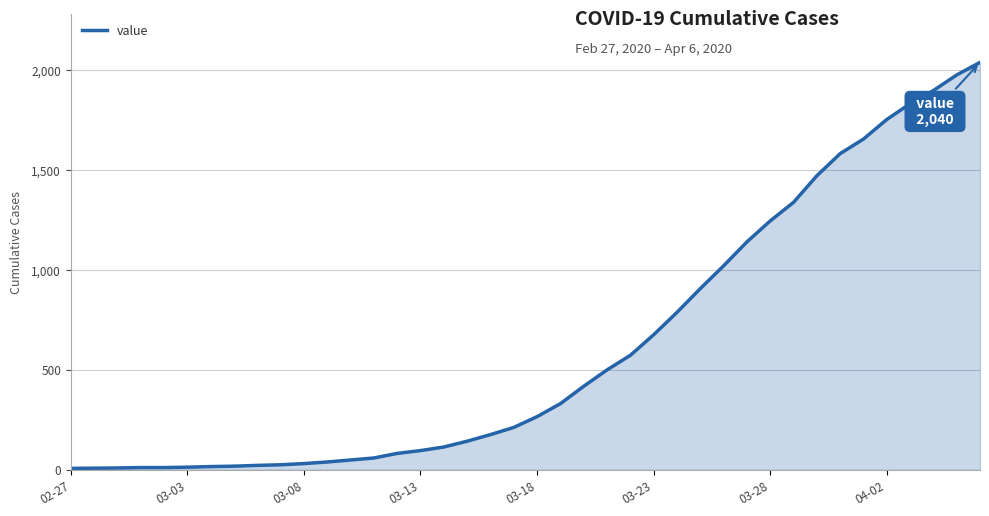

Reading right to left, extract all data points from this chart.

2040	1977	1899	1833	1754	1656	1583	1472	1339	1246	1141	1021	907	788	676	573	500	418	331	266	212	176	143	114	96	82	59	49	39	31	25	22	18	16	13	11	11	9	8	7